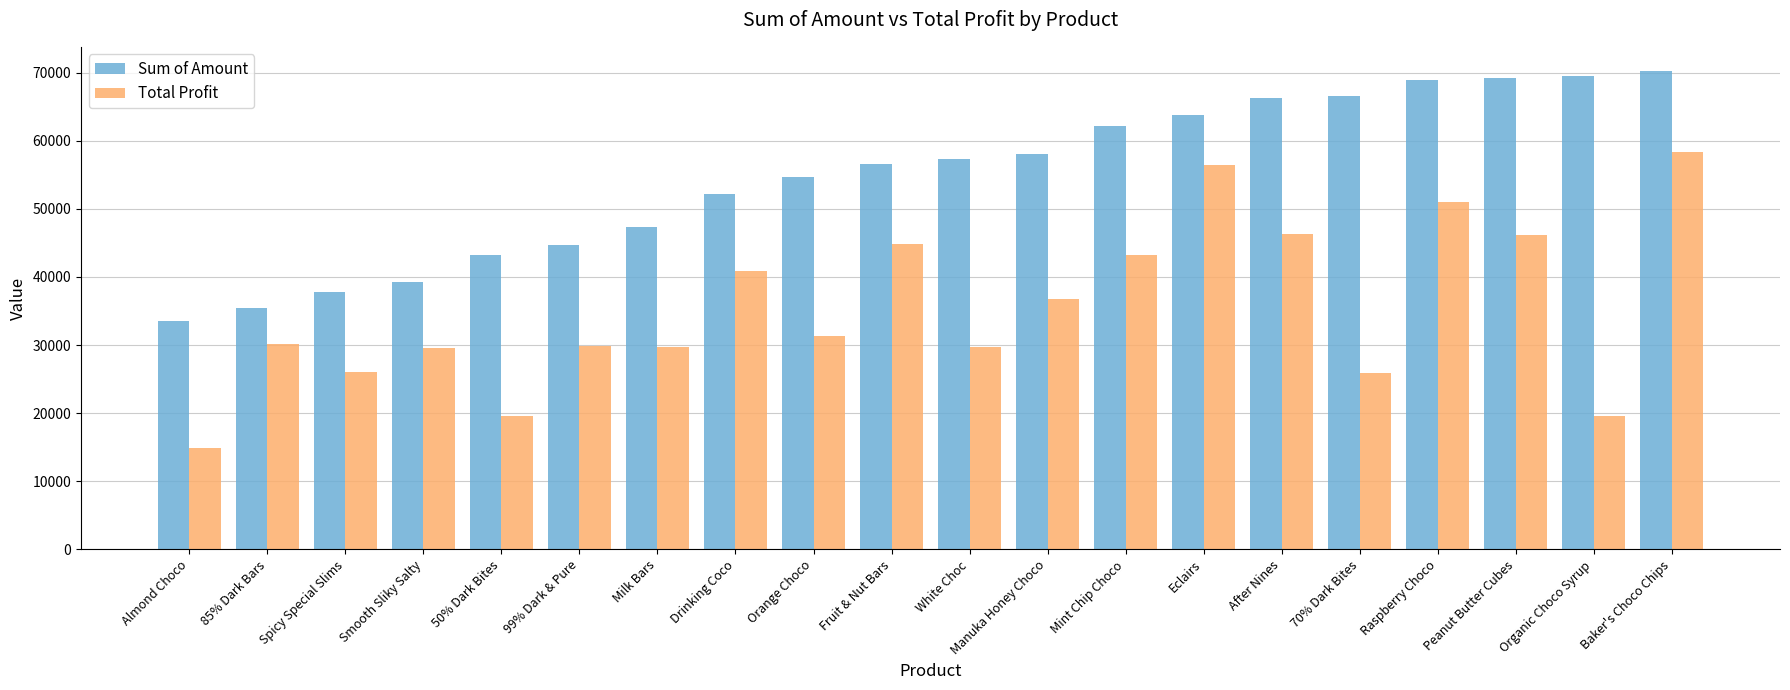

At which category is the sum across all series the highest?

Baker's Choco Chips